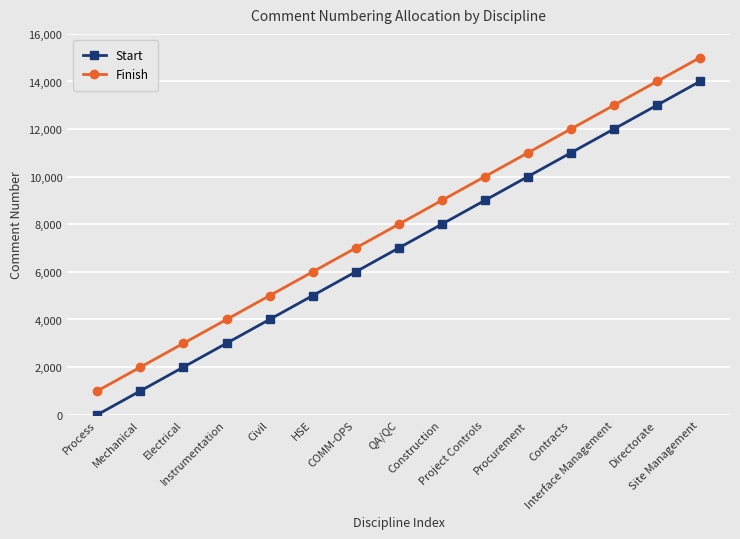

What is the total value across all series at Project Controls?

19001